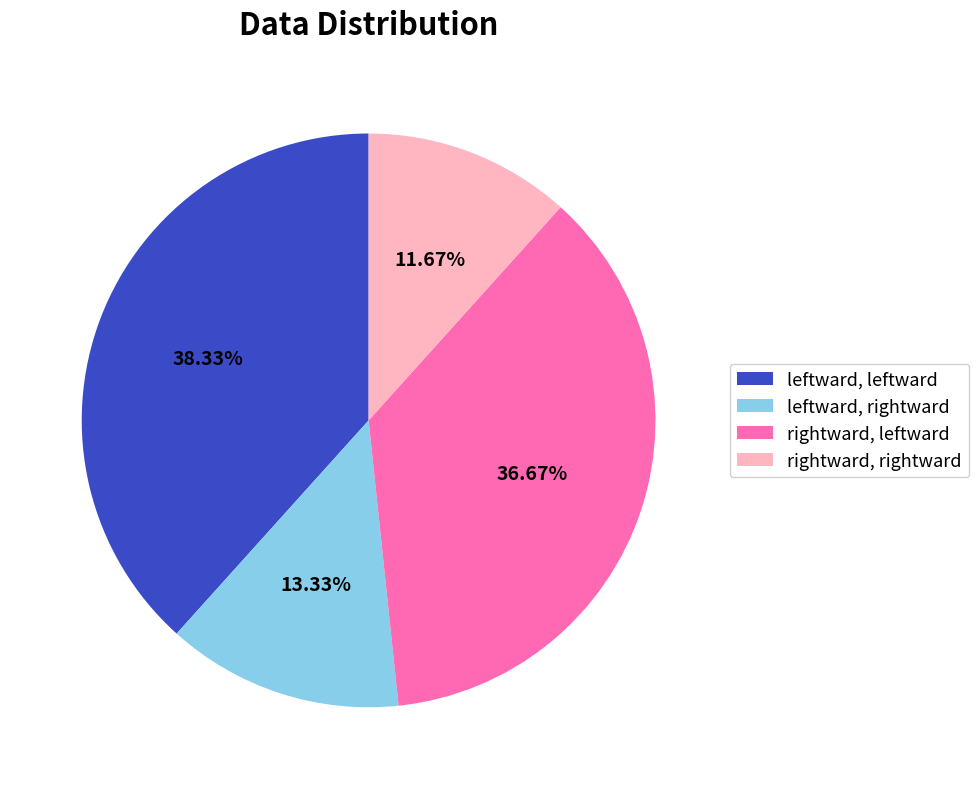

Rank the categories by value from lowest to highest.

rightward, rightward, leftward, rightward, rightward, leftward, leftward, leftward